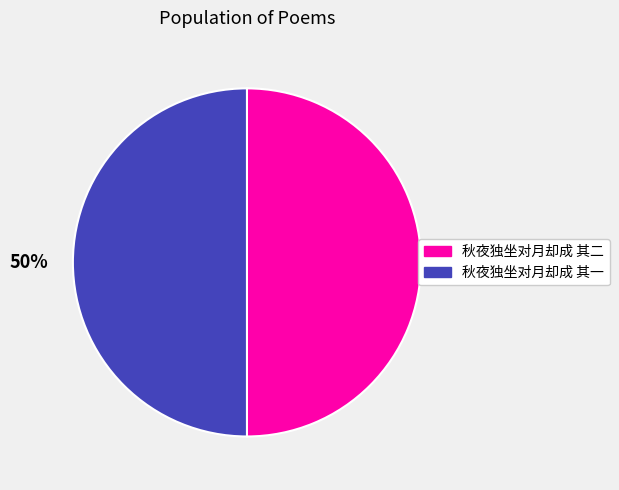

The 秋夜独坐对月却成 其二 slice represents 50% of the pie. True or false?

True